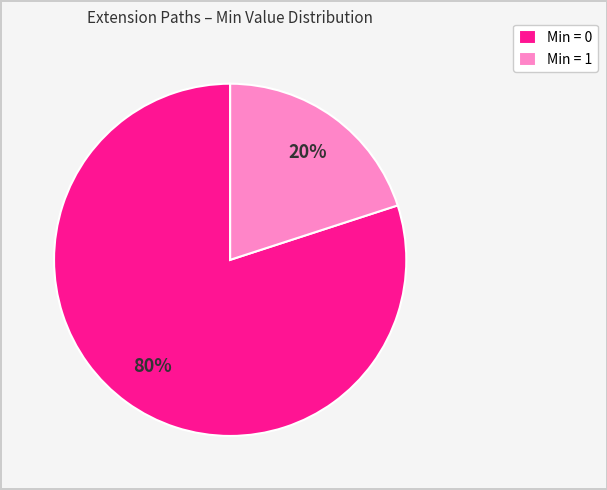

How many segments does this pie chart have?

2